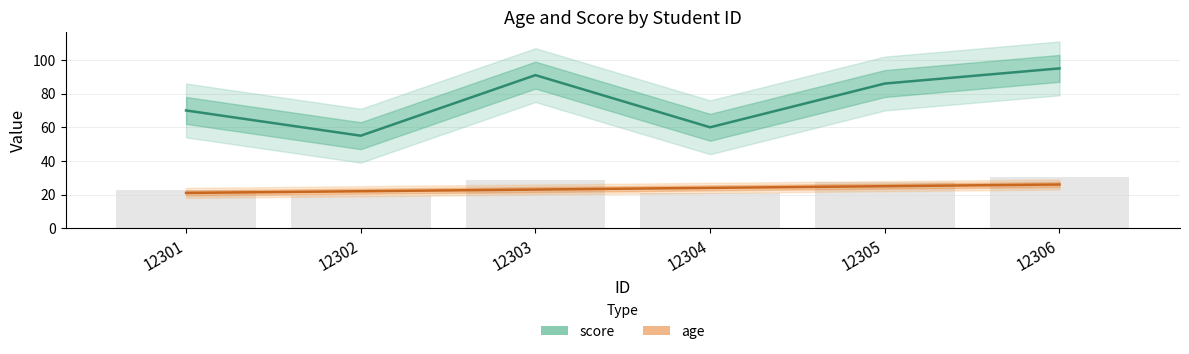

True or false: score has a value of 41 at 12303.

False